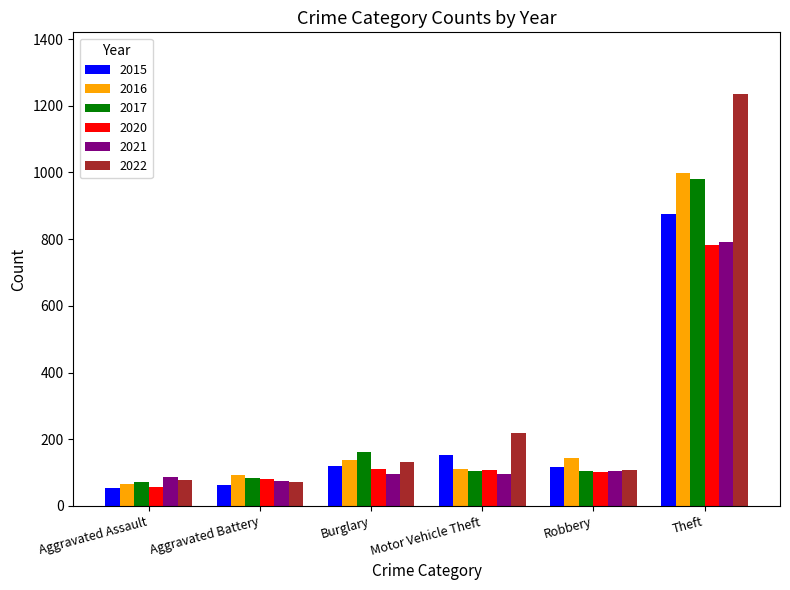

What is the label of the 6th bar from the right?

Aggravated Assault